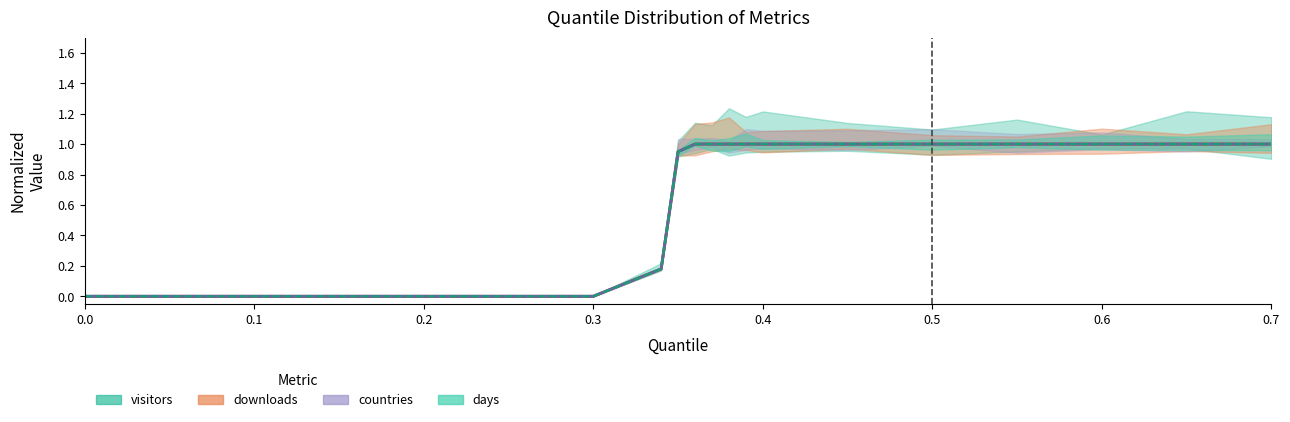

True or false: downloads has more than 2 interior local peaks.

False